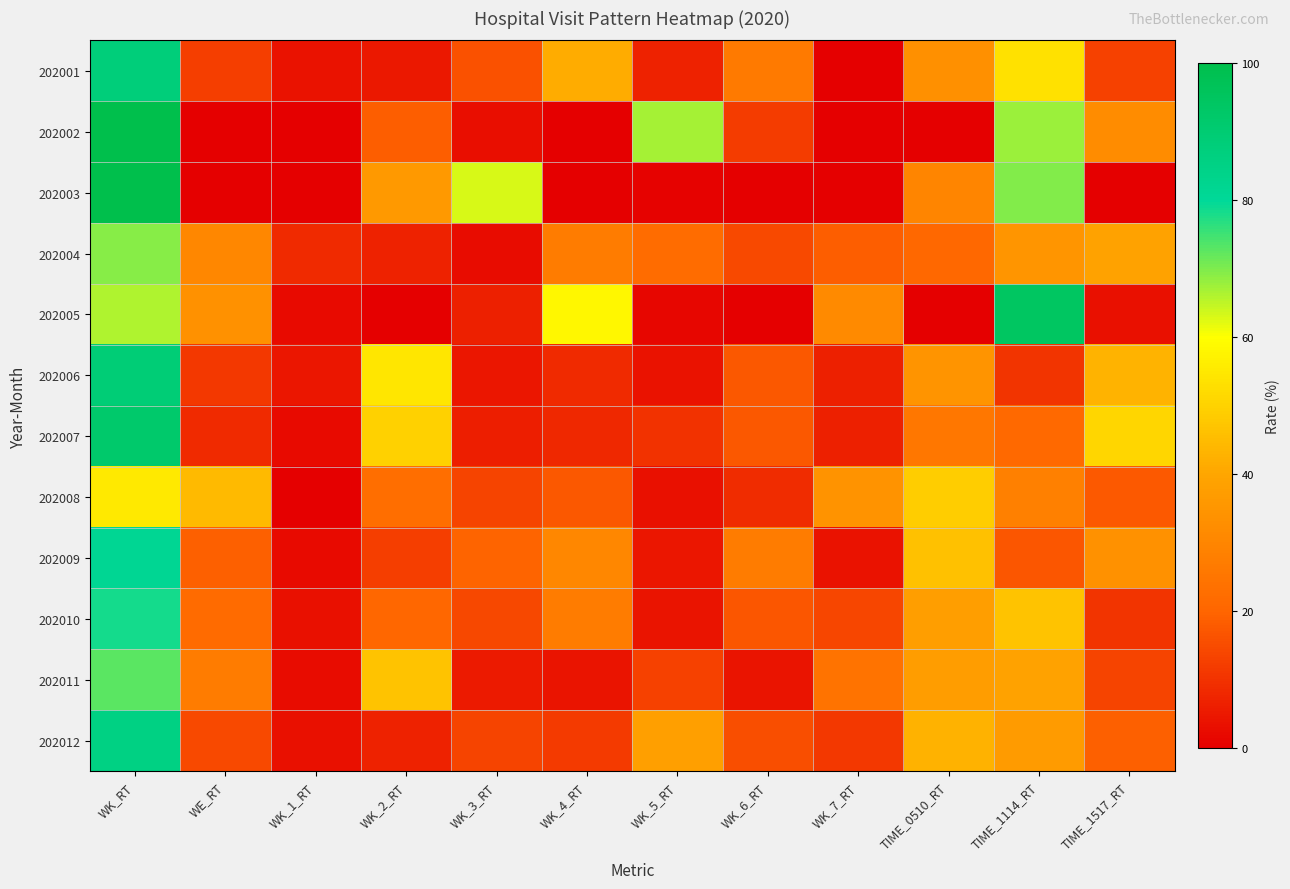

Reading left to right, transcribe all the data shown in this chart.

202001: WK_RT=87.7	WE_RT=12.3	WK_1_RT=3.9	WK_2_RT=5.0	WK_3_RT=16.1	WK_4_RT=41.7	WK_5_RT=6.8	WK_6_RT=26.5	WK_7_RT=0.0	TIME_0510_RT=33.4	TIME_1114_RT=53.3	TIME_1517_RT=13.3
202002: WK_RT=100.0	WE_RT=0.0	WK_1_RT=0.0	WK_2_RT=18.4	WK_3_RT=3.0	WK_4_RT=0.0	WK_5_RT=66.9	WK_6_RT=11.7	WK_7_RT=0.0	TIME_0510_RT=0.0	TIME_1114_RT=67.9	TIME_1517_RT=32.1
202003: WK_RT=100.0	WE_RT=0.0	WK_1_RT=0.0	WK_2_RT=36.2	WK_3_RT=63.0	WK_4_RT=0.0	WK_5_RT=0.5	WK_6_RT=0.3	WK_7_RT=0.0	TIME_0510_RT=30.0	TIME_1114_RT=69.8	TIME_1517_RT=0.2
202004: WK_RT=69.4	WE_RT=30.6	WK_1_RT=8.3	WK_2_RT=7.0	WK_3_RT=2.4	WK_4_RT=27.1	WK_5_RT=22.1	WK_6_RT=14.6	WK_7_RT=18.4	TIME_0510_RT=20.8	TIME_1114_RT=35.0	TIME_1517_RT=39.0
202005: WK_RT=66.3	WE_RT=33.6	WK_1_RT=2.1	WK_2_RT=0.3	WK_3_RT=6.4	WK_4_RT=58.3	WK_5_RT=1.4	WK_6_RT=0.0	WK_7_RT=31.5	TIME_0510_RT=0.3	TIME_1114_RT=94.3	TIME_1517_RT=3.3
202006: WK_RT=89.0	WE_RT=11.0	WK_1_RT=4.6	WK_2_RT=54.7	WK_3_RT=4.6	WK_4_RT=8.6	WK_5_RT=3.8	WK_6_RT=17.4	WK_7_RT=6.4	TIME_0510_RT=34.5	TIME_1114_RT=10.2	TIME_1517_RT=43.0
202007: WK_RT=91.4	WE_RT=8.6	WK_1_RT=2.1	WK_2_RT=50.0	WK_3_RT=6.0	WK_4_RT=8.1	WK_5_RT=9.9	WK_6_RT=17.5	WK_7_RT=6.5	TIME_0510_RT=25.6	TIME_1114_RT=21.3	TIME_1517_RT=51.1
202008: WK_RT=55.2	WE_RT=44.8	WK_1_RT=0.3	WK_2_RT=23.0	WK_3_RT=13.4	WK_4_RT=17.2	WK_5_RT=3.2	WK_6_RT=8.8	WK_7_RT=34.0	TIME_0510_RT=49.1	TIME_1114_RT=28.3	TIME_1517_RT=17.9
202009: WK_RT=81.2	WE_RT=18.8	WK_1_RT=2.2	WK_2_RT=12.1	WK_3_RT=19.9	WK_4_RT=30.5	WK_5_RT=4.4	WK_6_RT=27.1	WK_7_RT=3.7	TIME_0510_RT=46.2	TIME_1114_RT=17.2	TIME_1517_RT=33.6
202010: WK_RT=78.5	WE_RT=21.5	WK_1_RT=3.2	WK_2_RT=20.6	WK_3_RT=14.3	WK_4_RT=27.1	WK_5_RT=4.2	WK_6_RT=16.8	WK_7_RT=13.7	TIME_0510_RT=37.7	TIME_1114_RT=46.6	TIME_1517_RT=10.4
202011: WK_RT=73.0	WE_RT=27.0	WK_1_RT=2.6	WK_2_RT=46.6	WK_3_RT=5.4	WK_4_RT=4.1	WK_5_RT=12.9	WK_6_RT=3.9	WK_7_RT=24.5	TIME_0510_RT=37.1	TIME_1114_RT=38.9	TIME_1517_RT=13.5
202012: WK_RT=85.4	WE_RT=14.6	WK_1_RT=3.2	WK_2_RT=7.0	WK_3_RT=13.4	WK_4_RT=11.5	WK_5_RT=38.1	WK_6_RT=15.5	WK_7_RT=11.3	TIME_0510_RT=42.9	TIME_1114_RT=36.8	TIME_1517_RT=19.0